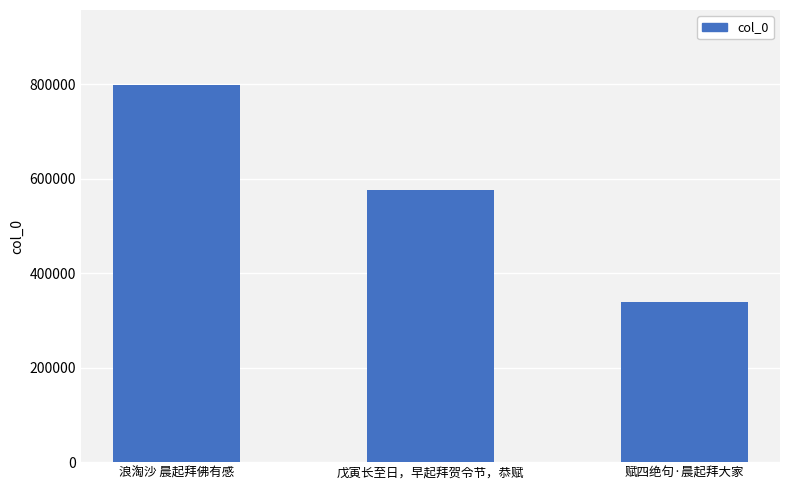

What is the ratio of the value at 浪淘沙 晨起拜佛有感 to the value at 赋四绝句·晨起拜大家?

2.4